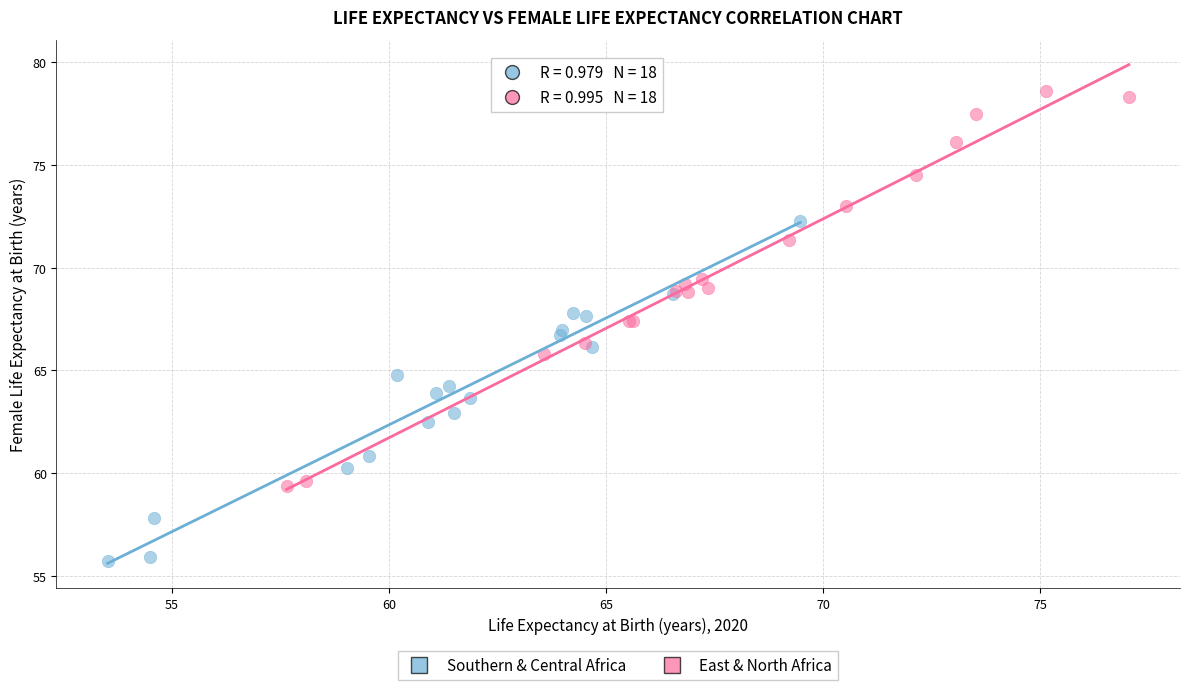

Which series has the largest Y range (max minus min)?

East & North Africa